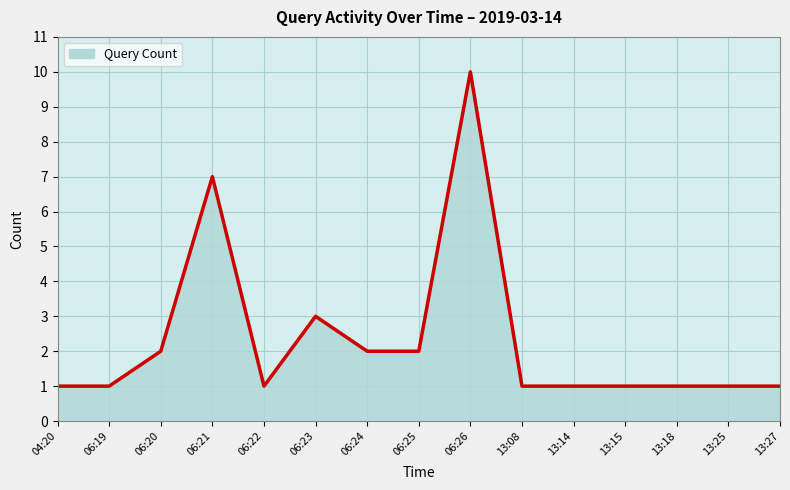

Does the chart display data point markers on the line(s)?

No